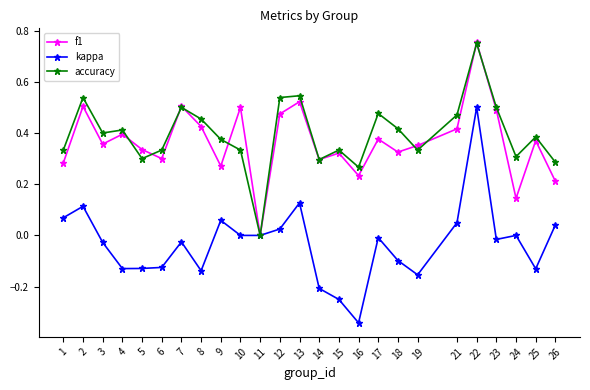

True or false: f1 has more than 0 interior local peaks.

True